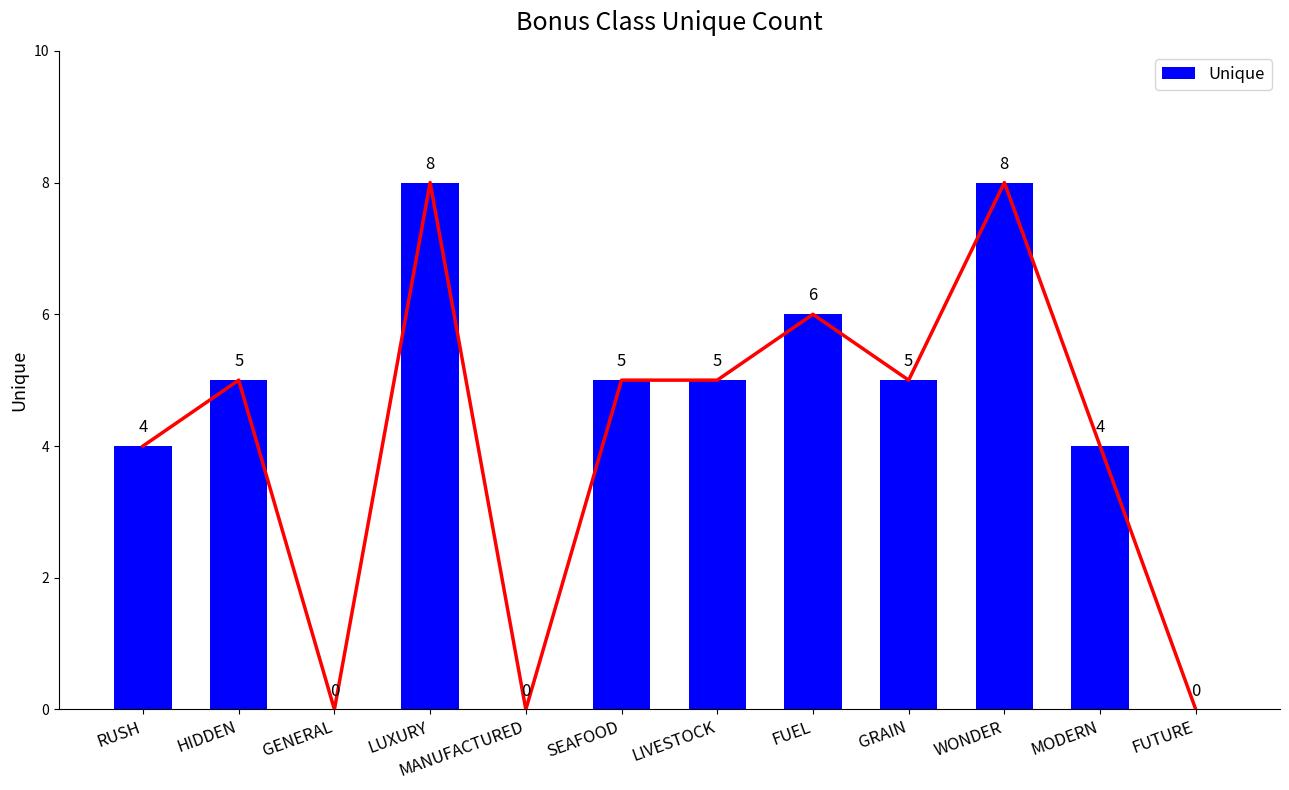

The value at WONDER is 12. True or false?

False